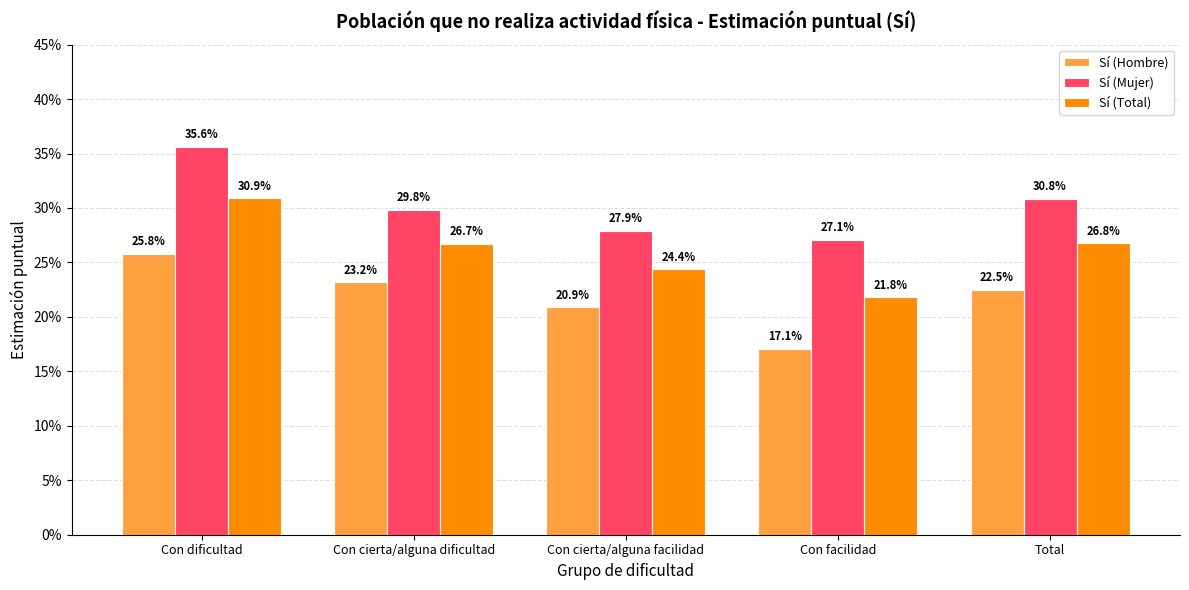

What is the spread (max minus min) of values at Con facilidad?

0.1